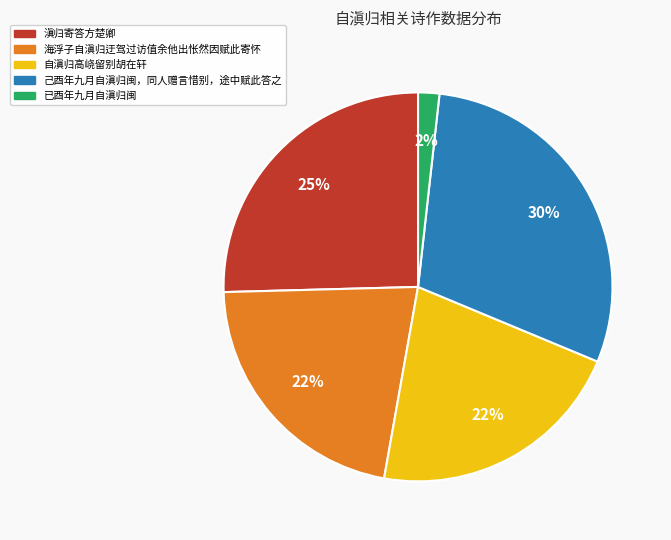

Which slice is the largest?

己酉年九月自滇归闽，同人赠言惜别，途中赋此答之